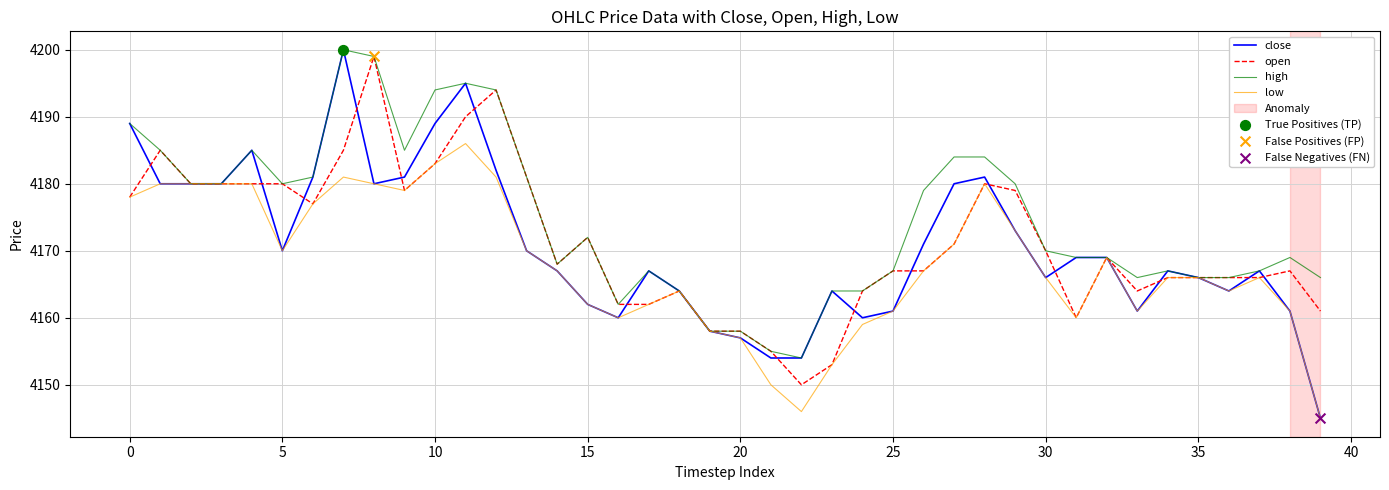

Which series has the largest range (max minus min)?

close